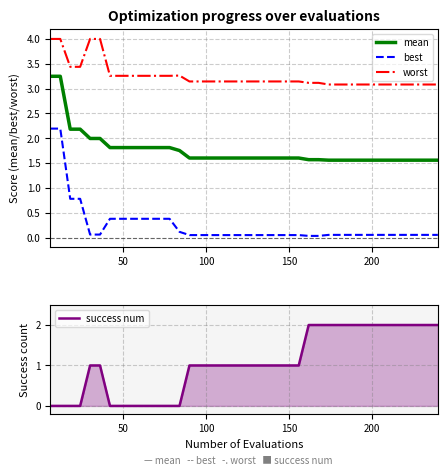

True or false: best and worst cross at least once.

False